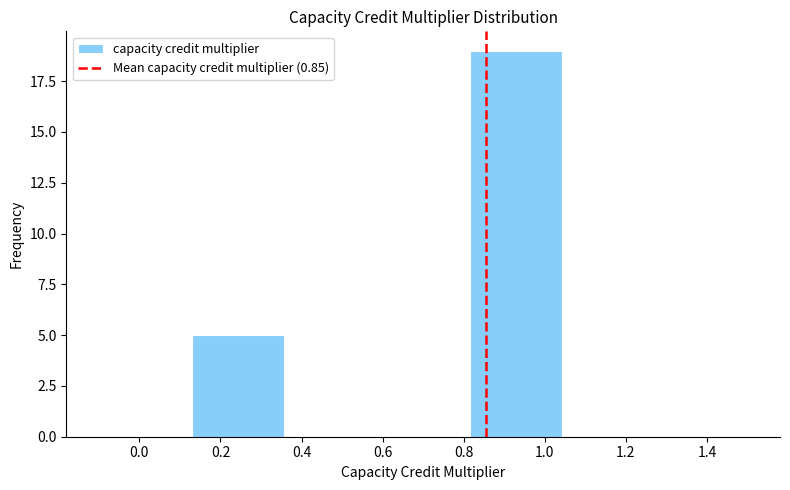

Reading left to right, transcribe this chart: for each bar, give the range it covers on the x-axis and its height. Neither the bar edges nor the heights are printed on the chart, so give them approximately, as read against the axes.

-0.10 to 0.12: 0
0.12 to 0.36: 5
0.36 to 0.58: 0
0.58 to 0.82: 0
0.82 to 1.04: 19
1.04 to 1.28: 0
1.28 to 1.50: 0